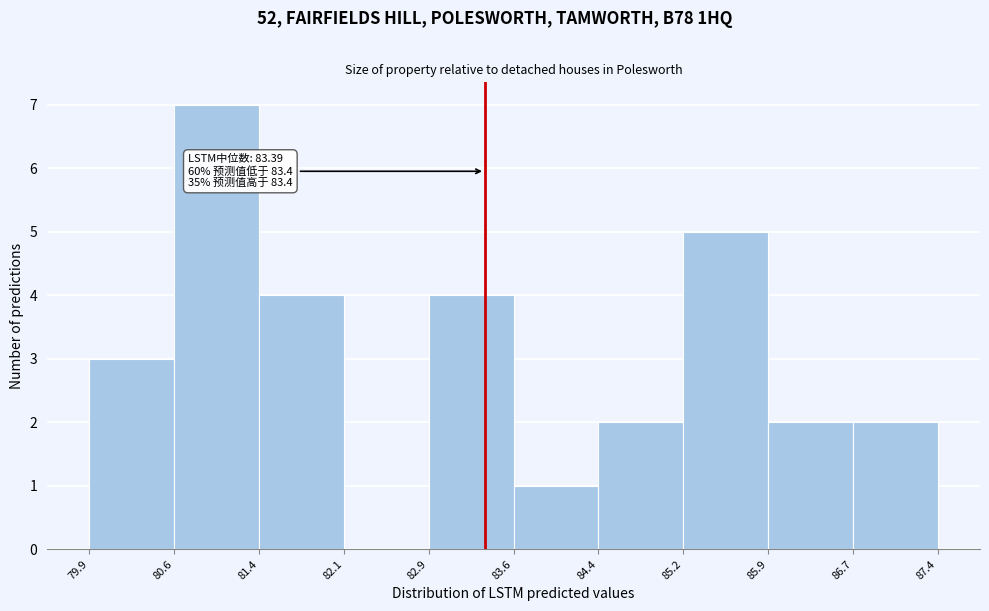

Which range on the x-axis has the tallest bar?

80.6 to 81.4